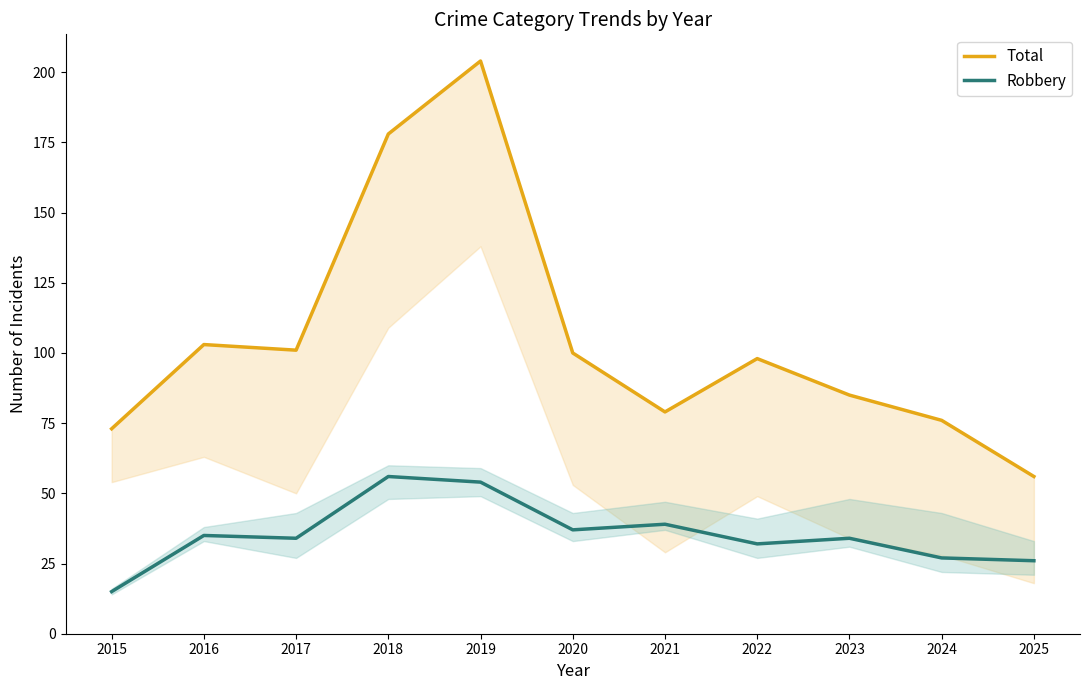

What is the lowest value of the Total series?

56